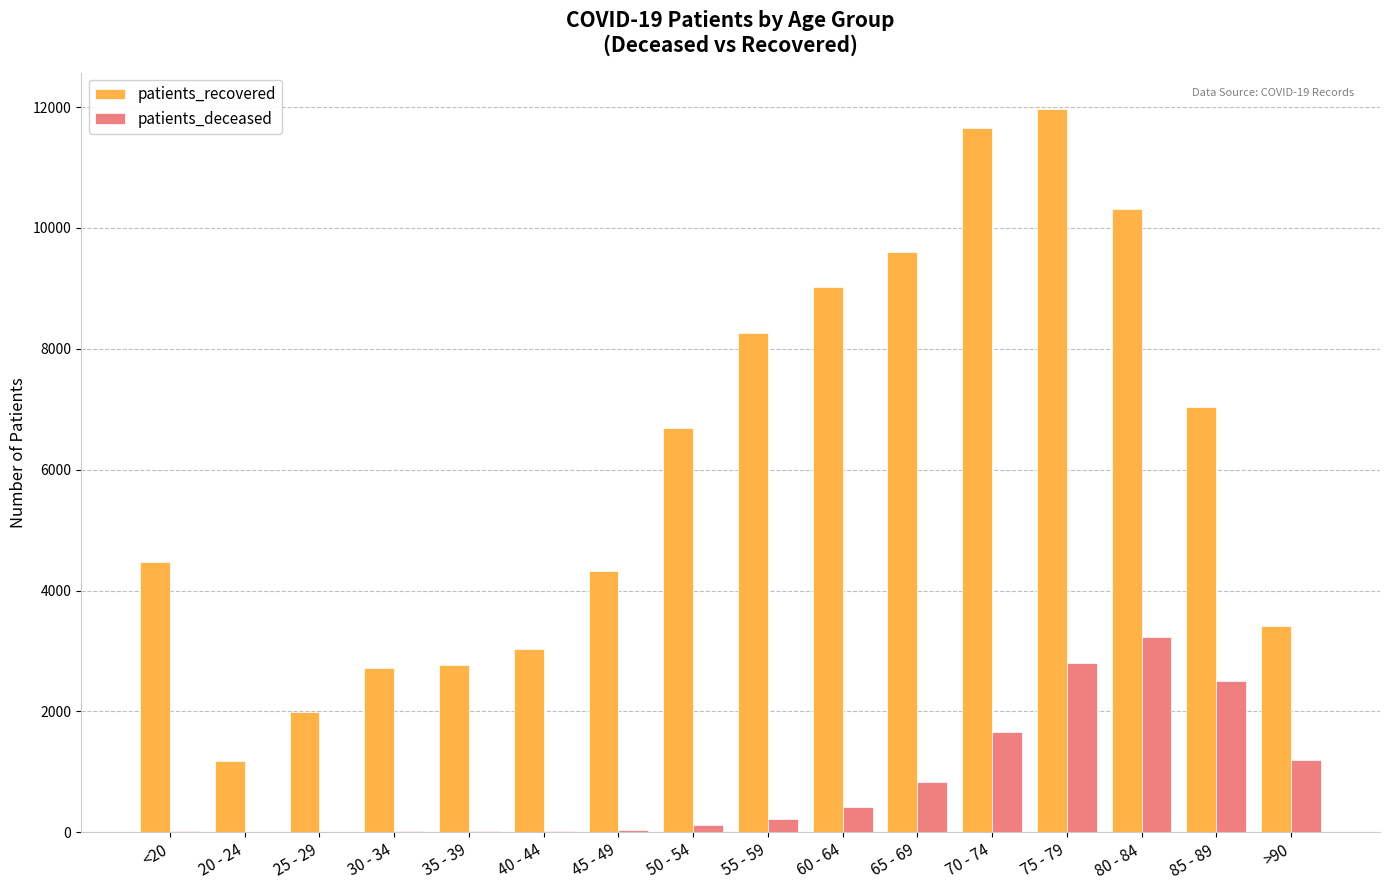

At which category does the chart reach its peak across all series?

75 - 79